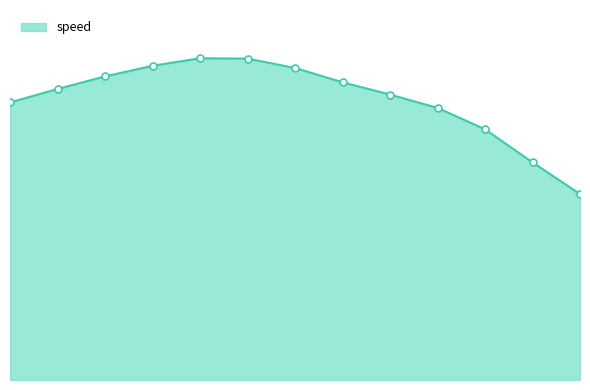

At which label is the value closest to 24?

106103